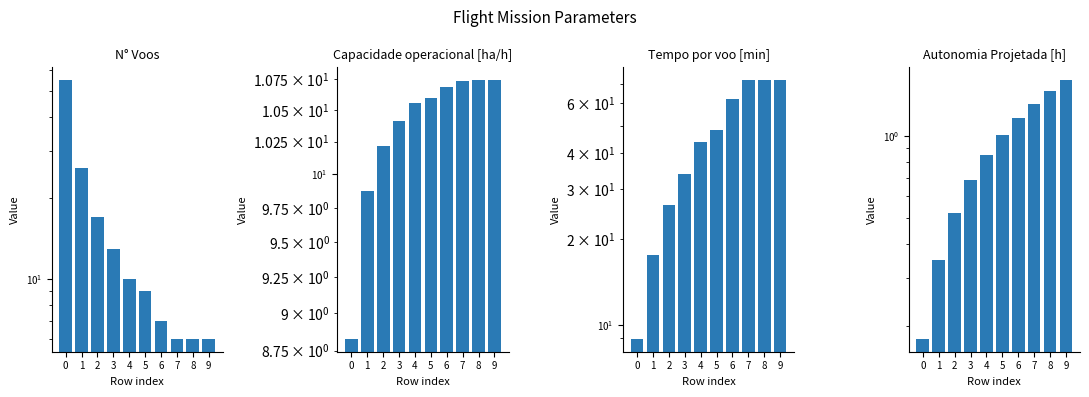

The value of Capacidade operacional [ha/h] at 4 is 10.6. True or false?

True